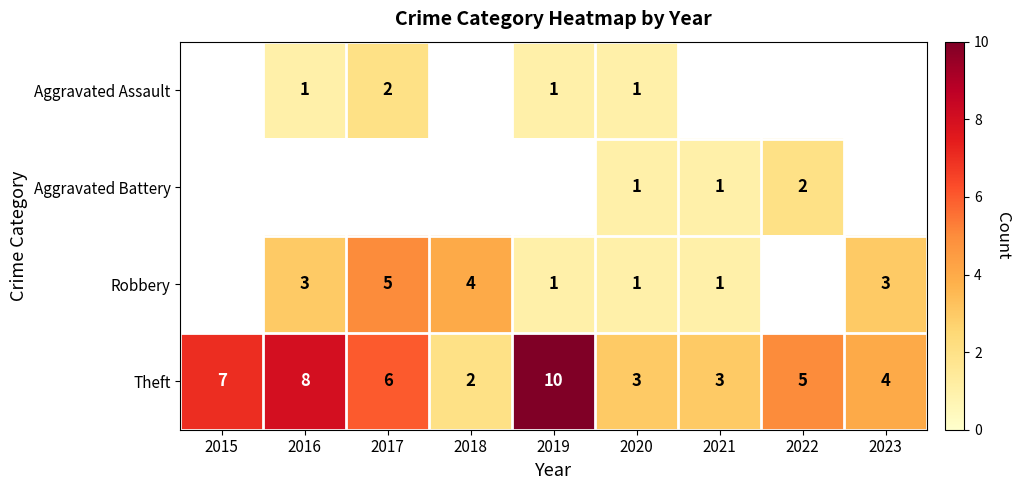

The value of Aggravated Assault at 2019 is 2. True or false?

False